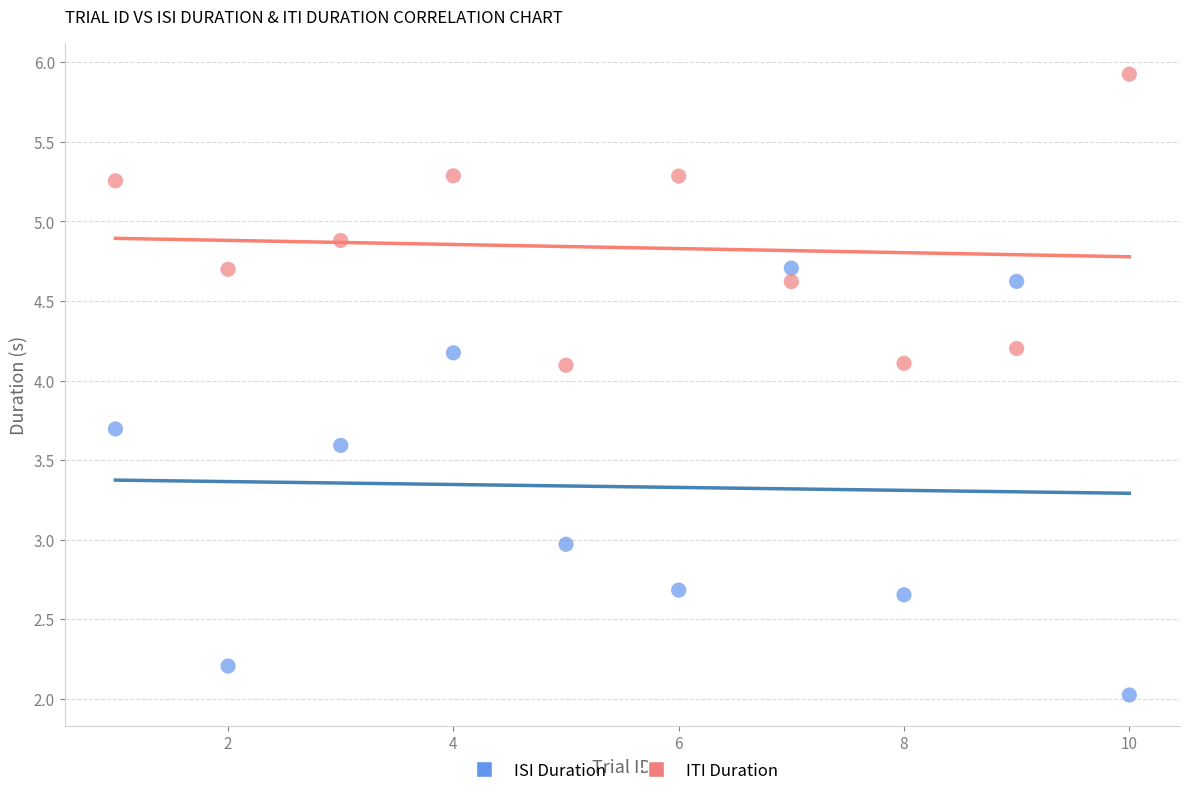

Across all data points, what is the range of X values (max minus min)?

9.0